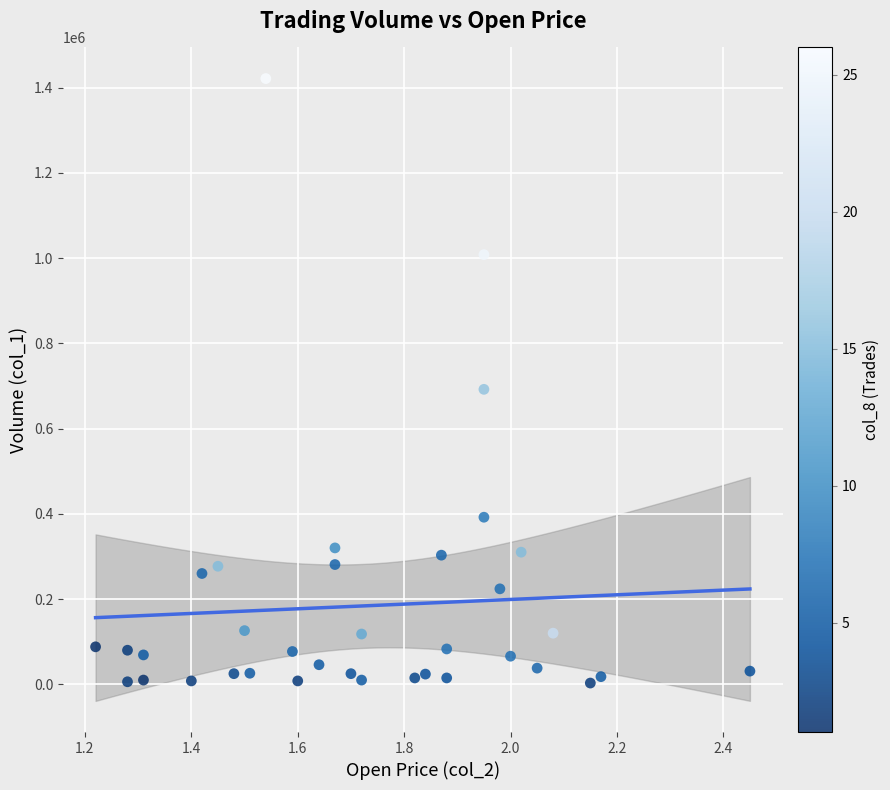

What Y value in the scatter plot is closest to 712000?

692000